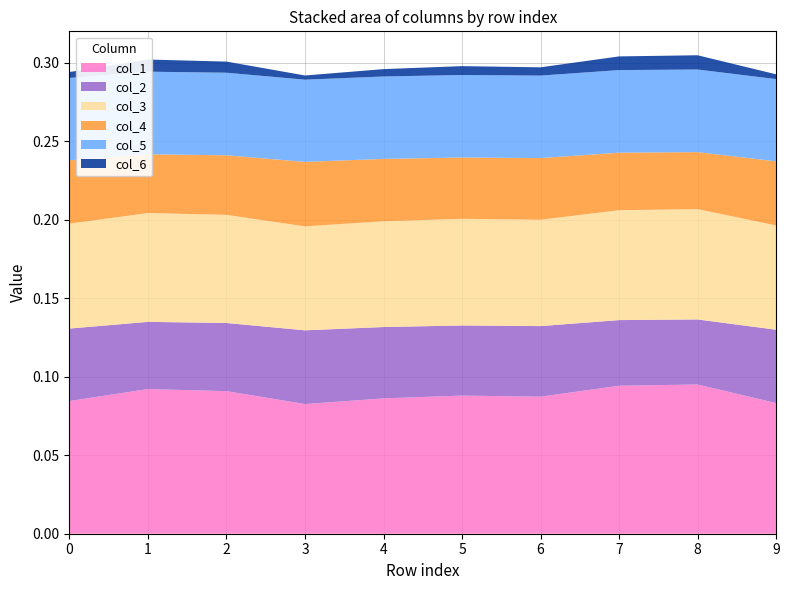

Reading left to right, list all the values displayed in this chart.

col_1: 0.1	0.1	0.1	0.1	0.1	0.1	0.1	0.1	0.1	0.1
col_2: 0.0	0.0	0.0	0.0	0.0	0.0	0.0	0.0	0.0	0.0
col_3: 0.1	0.1	0.1	0.1	0.1	0.1	0.1	0.1	0.1	0.1
col_4: 0.0	0.0	0.0	0.0	0.0	0.0	0.0	0.0	0.0	0.0
col_5: 0.1	0.1	0.1	0.1	0.1	0.1	0.1	0.1	0.1	0.1
col_6: 0.0	0.0	0.0	0.0	0.0	0.0	0.0	0.0	0.0	0.0